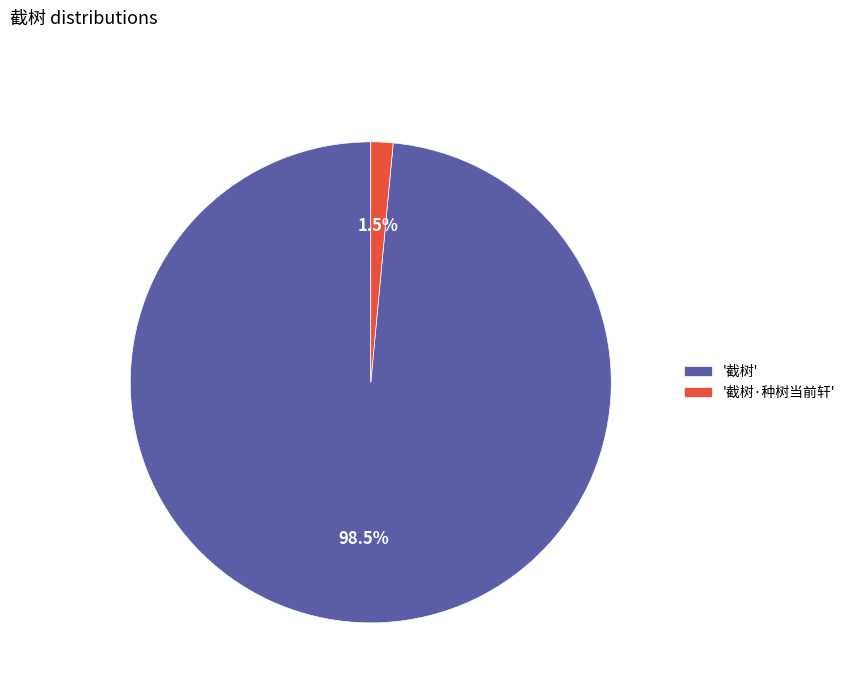

What is the smallest slice in the pie chart?

'截树·种树当前轩'